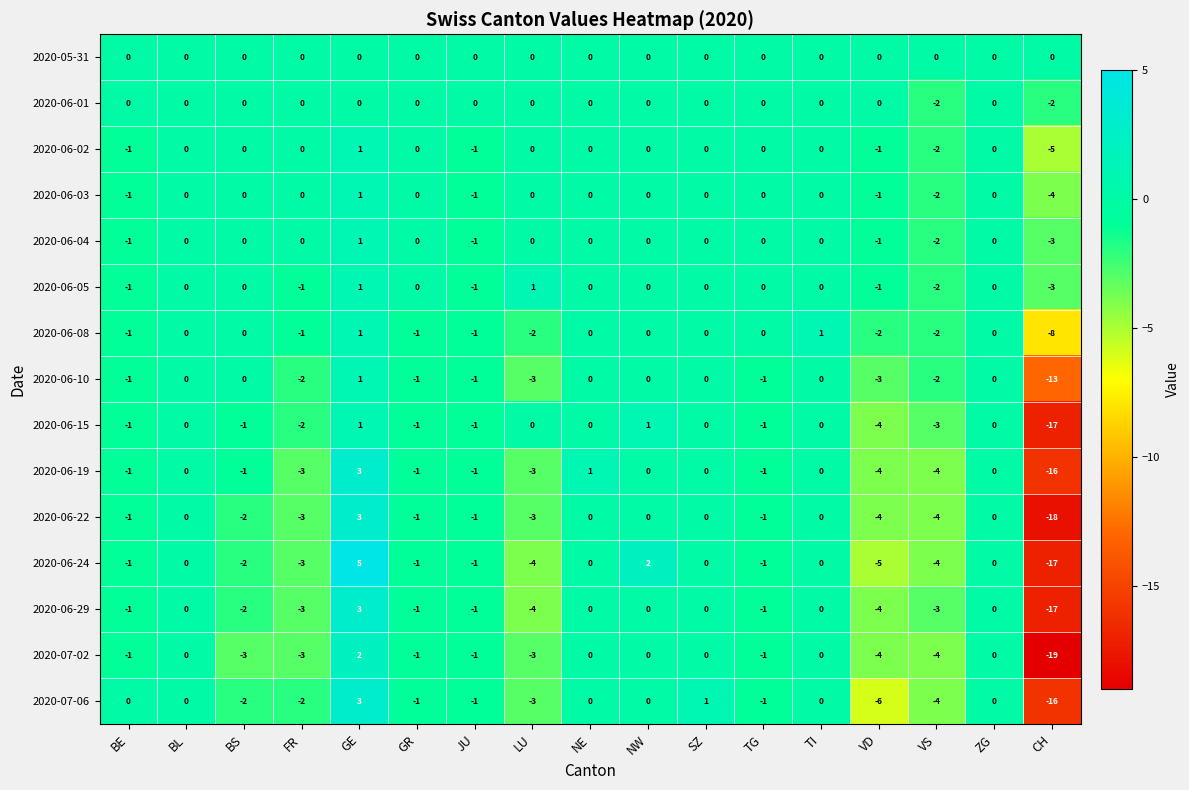

What is the total value across all series at GE?

26